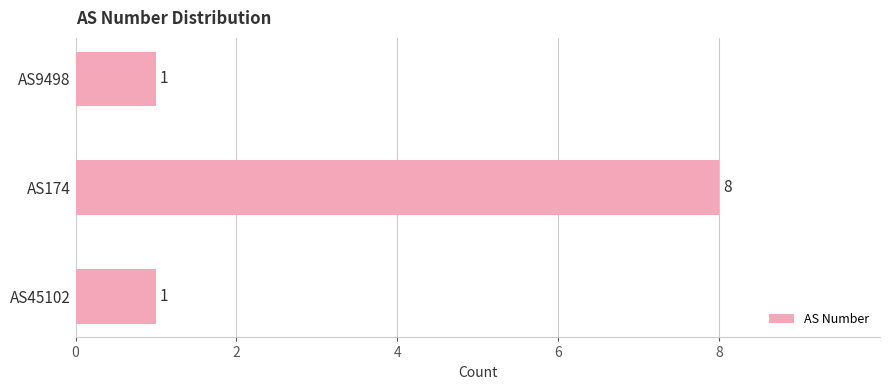

Is it true that the value at AS9498 is 1?

True